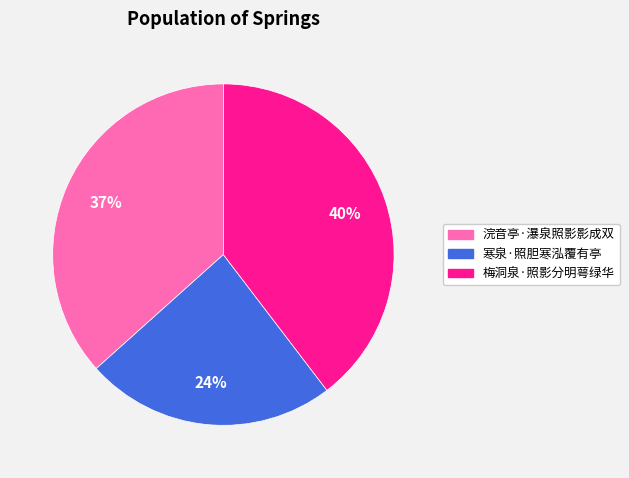

Does any single category account for the majority?

No